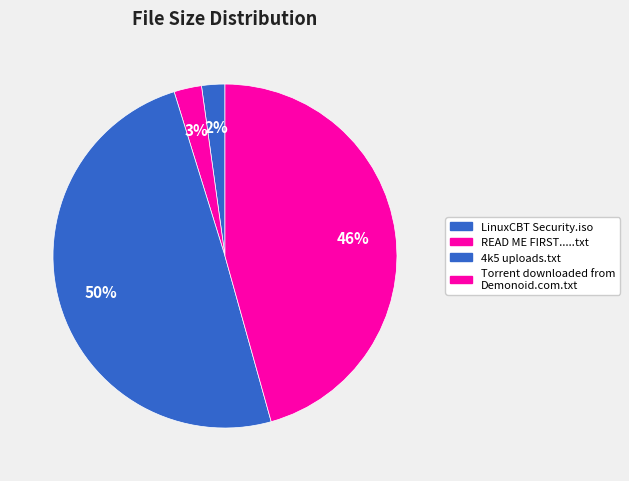

Count the number of slices in the pie.

4